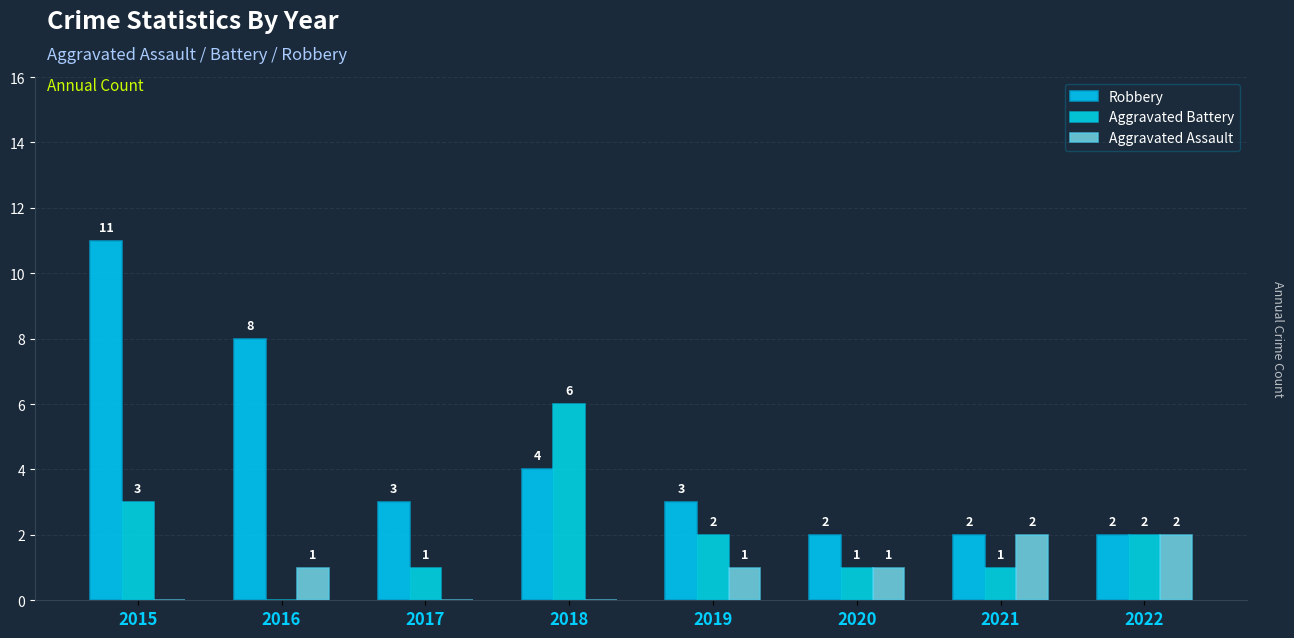

How many values in Aggravated Assault are above zero?

5